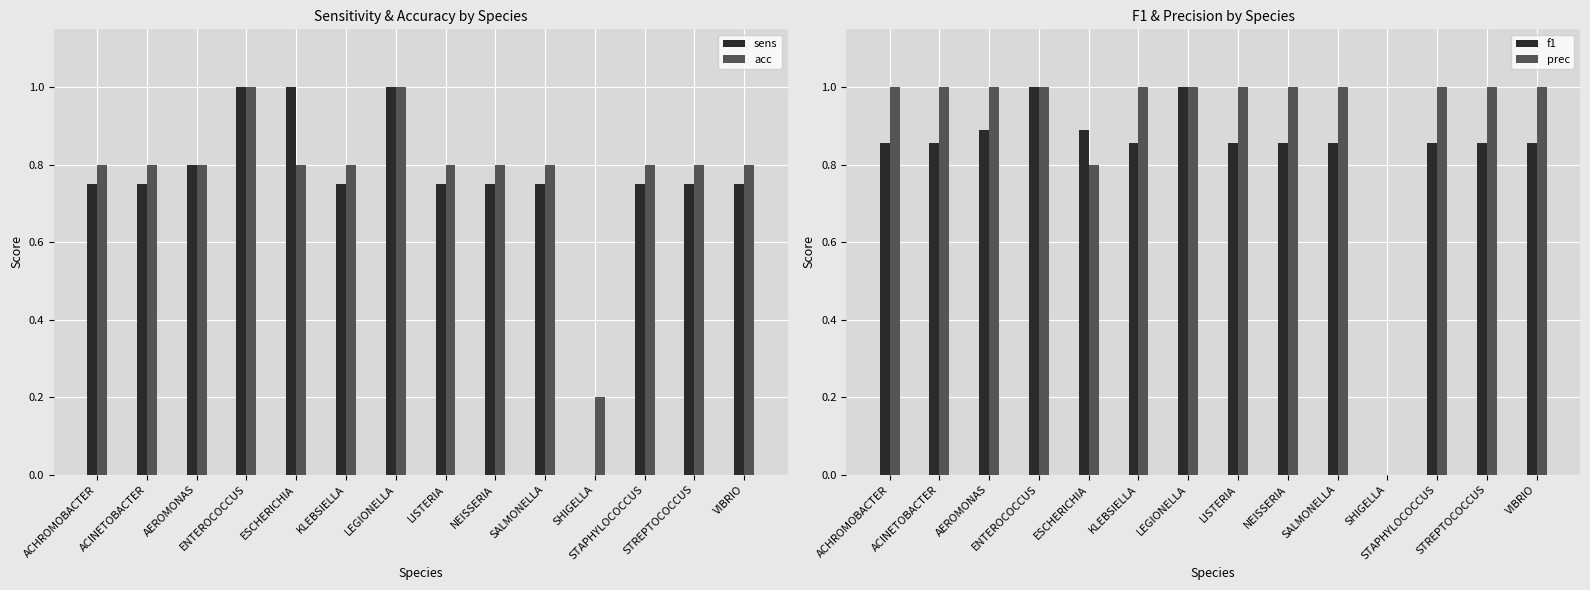

Which category has the lowest value in the sens series?

SHIGELLA